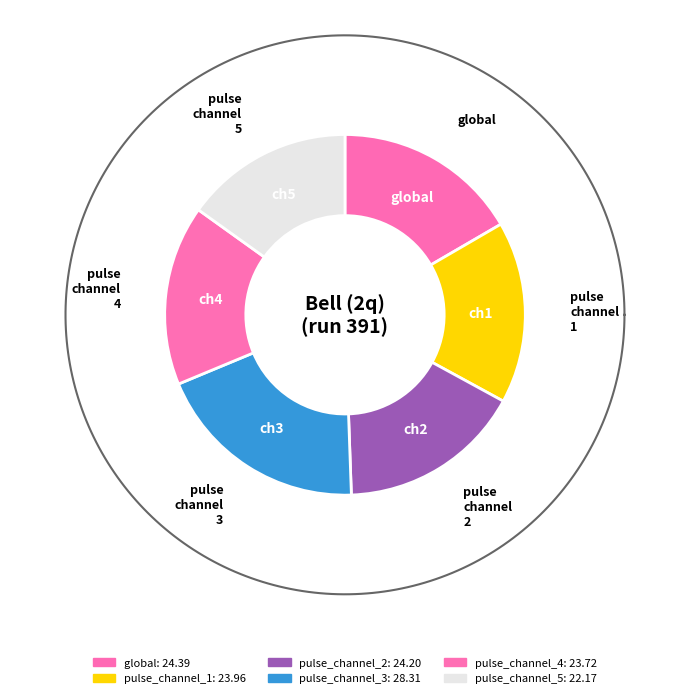

What percentage is the pulse_channel_3 slice, to the nearest percent?

19%